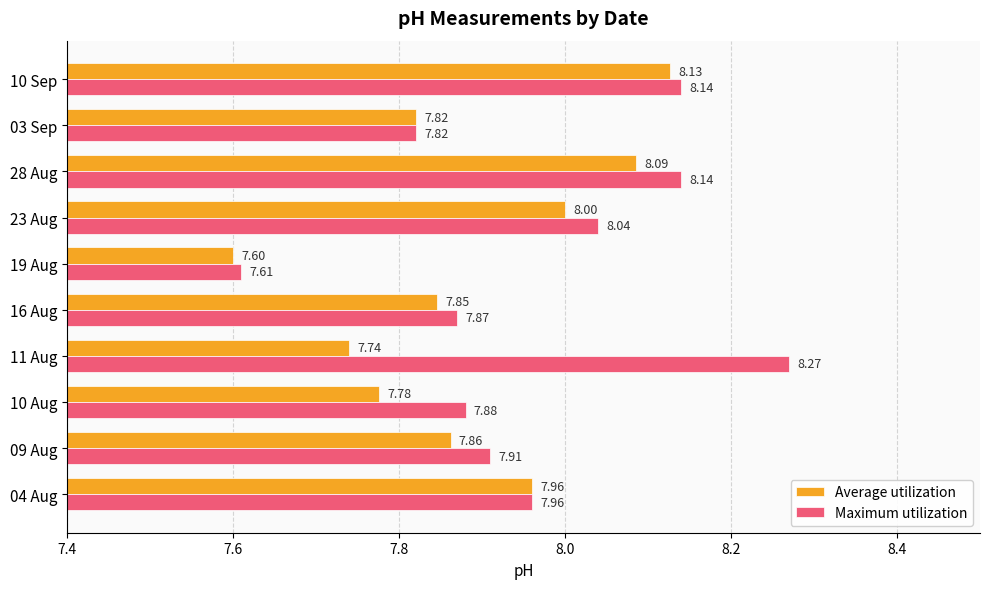

At how many categories does at least one series exceed 7?

10